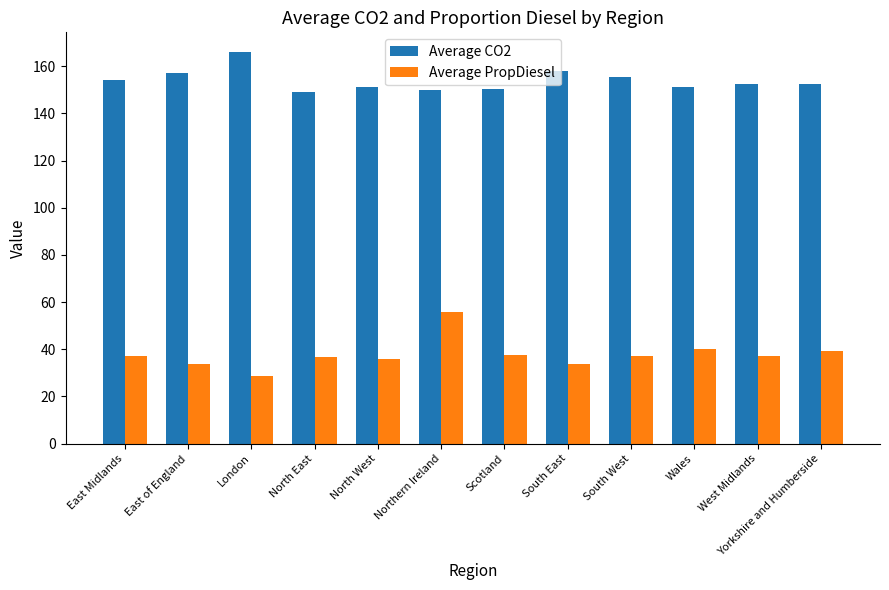

What are all the series names shown in the legend?

Average CO2, Average PropDiesel